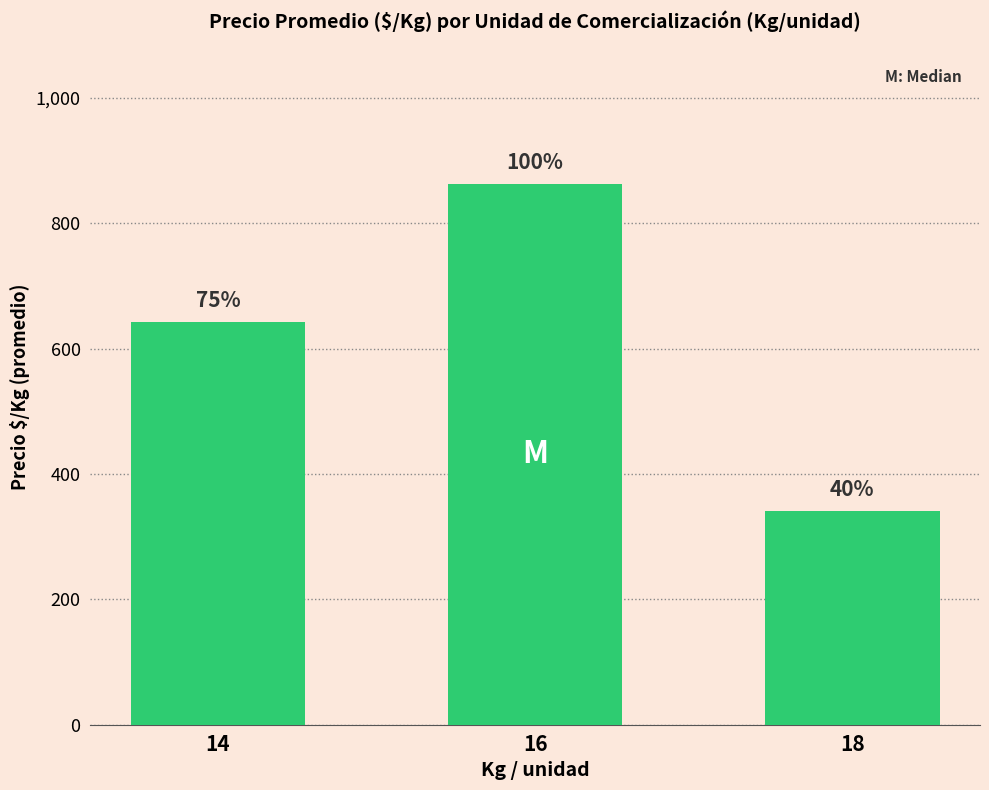

Reading left to right, what are all the values shown in this chart?

643	863	341